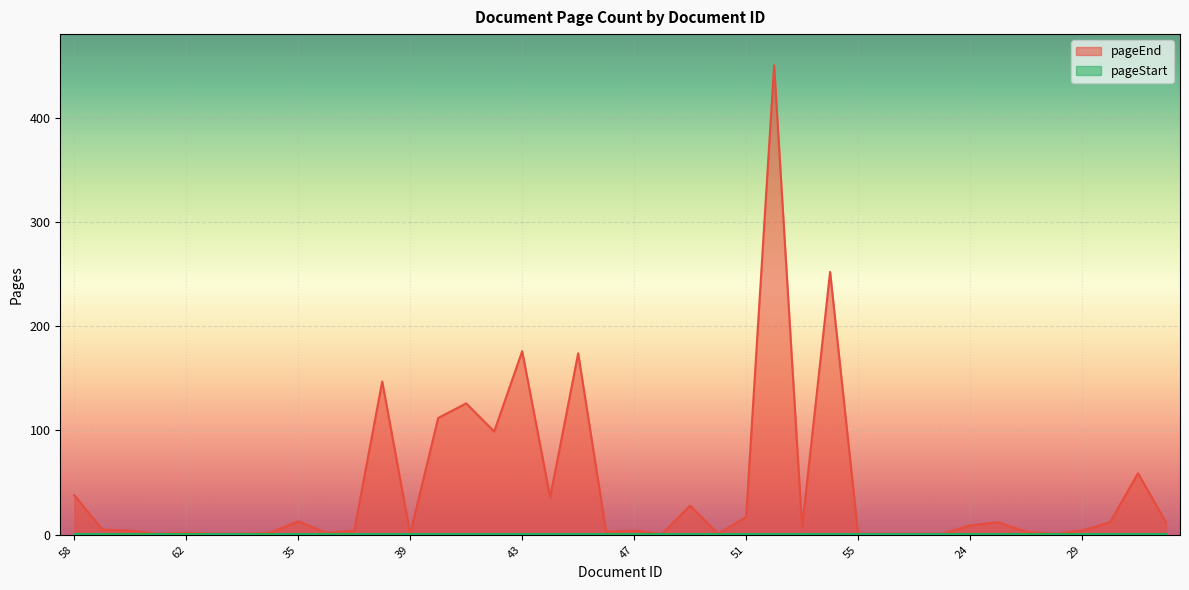

Approximately how many times larger is the value at 49 compared to 59?

5.6